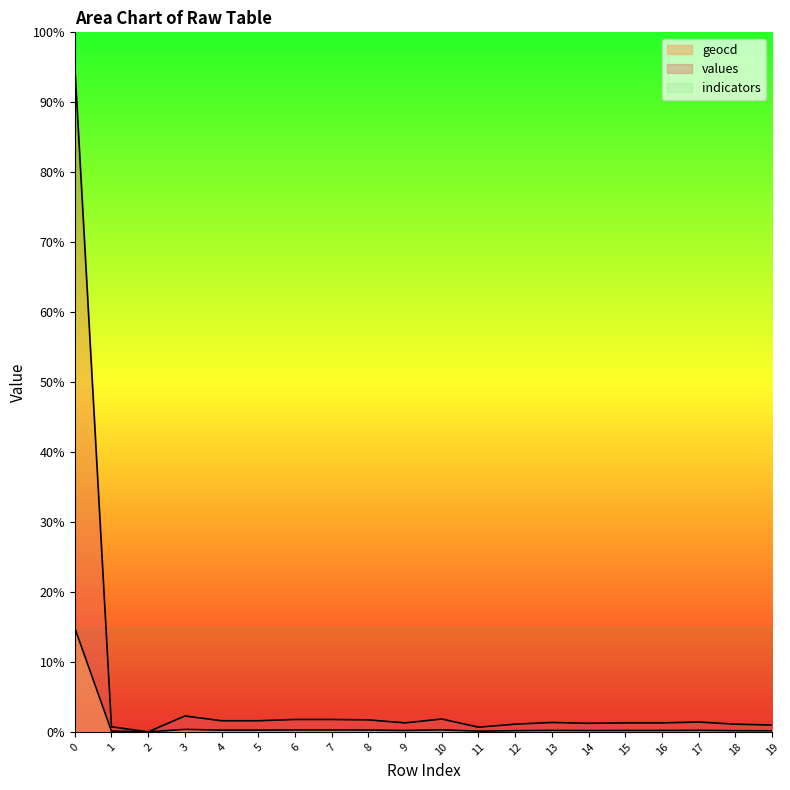

What is the total value across all series at 8?

207